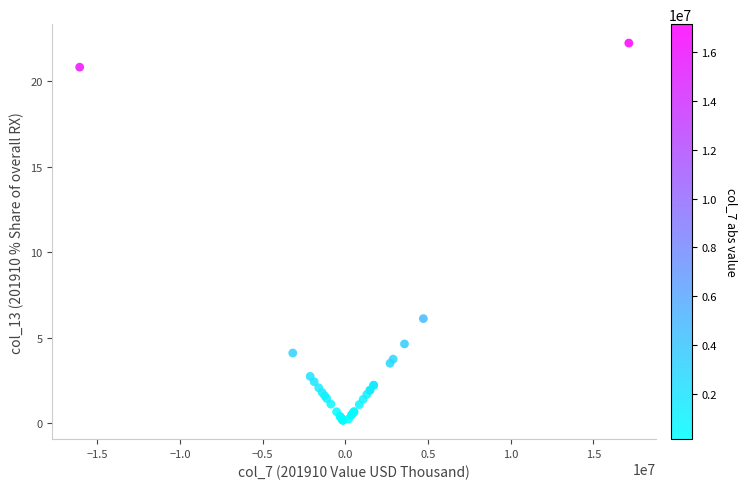

What Y value in the scatter plot is closest to 11?

6.1